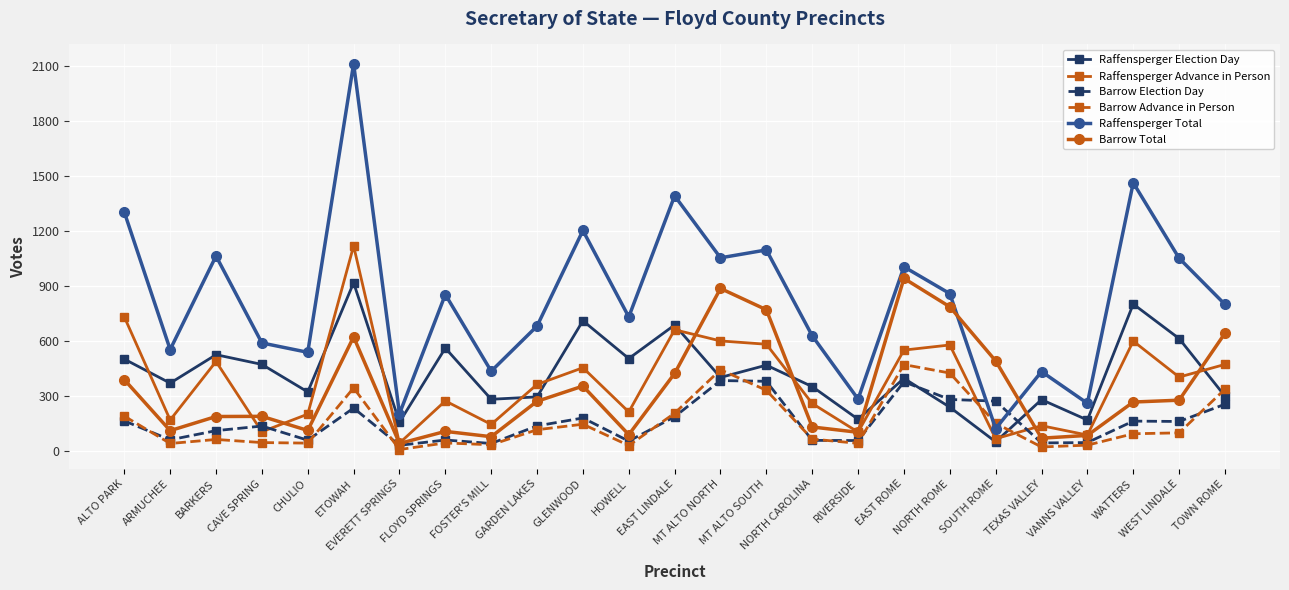

Which category has the lowest value in the Raffensperger Advance in Person series?

EVERETT SPRINGS